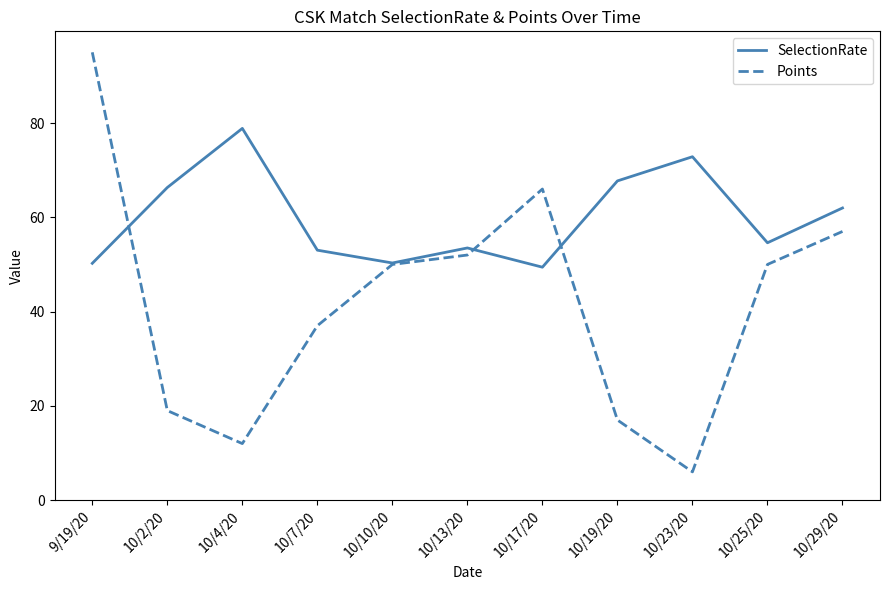

Is it true that SelectionRate equals 86.8 at 10/10/20?

False